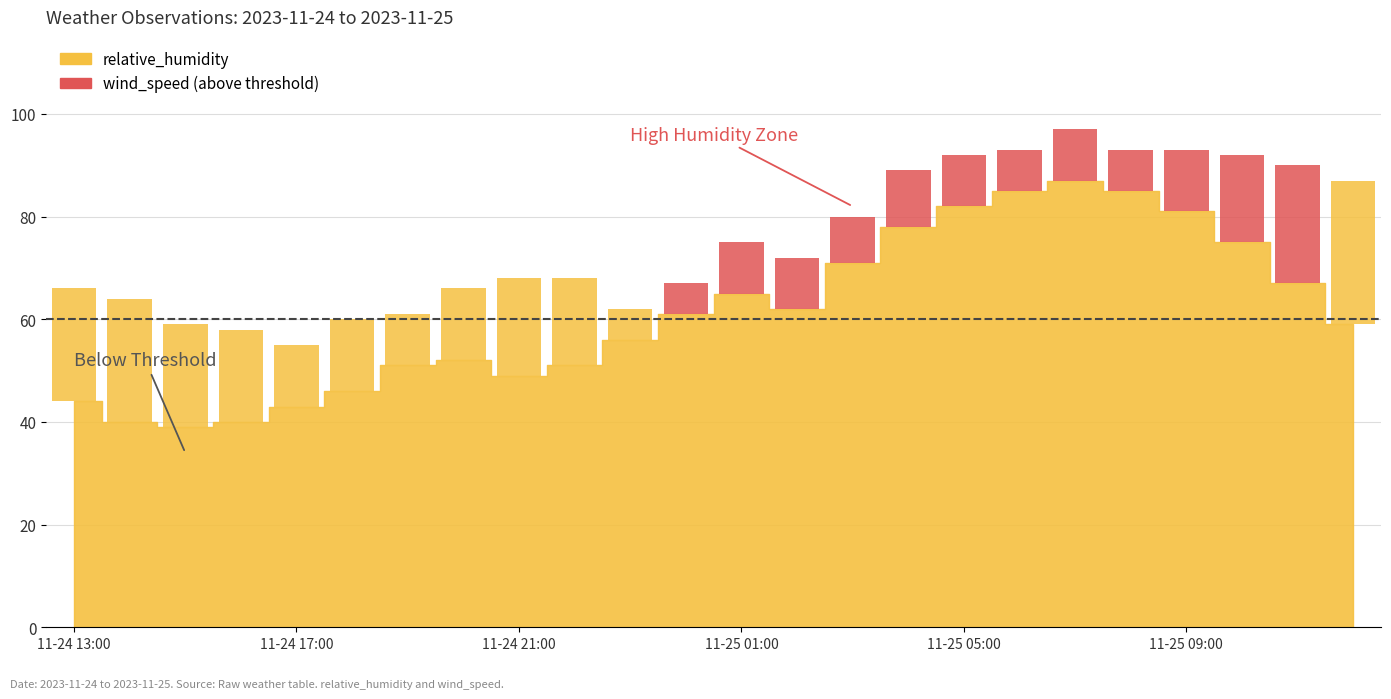

The value of wind_speed at 2023-11-25 04:00 is 4. True or false?

False